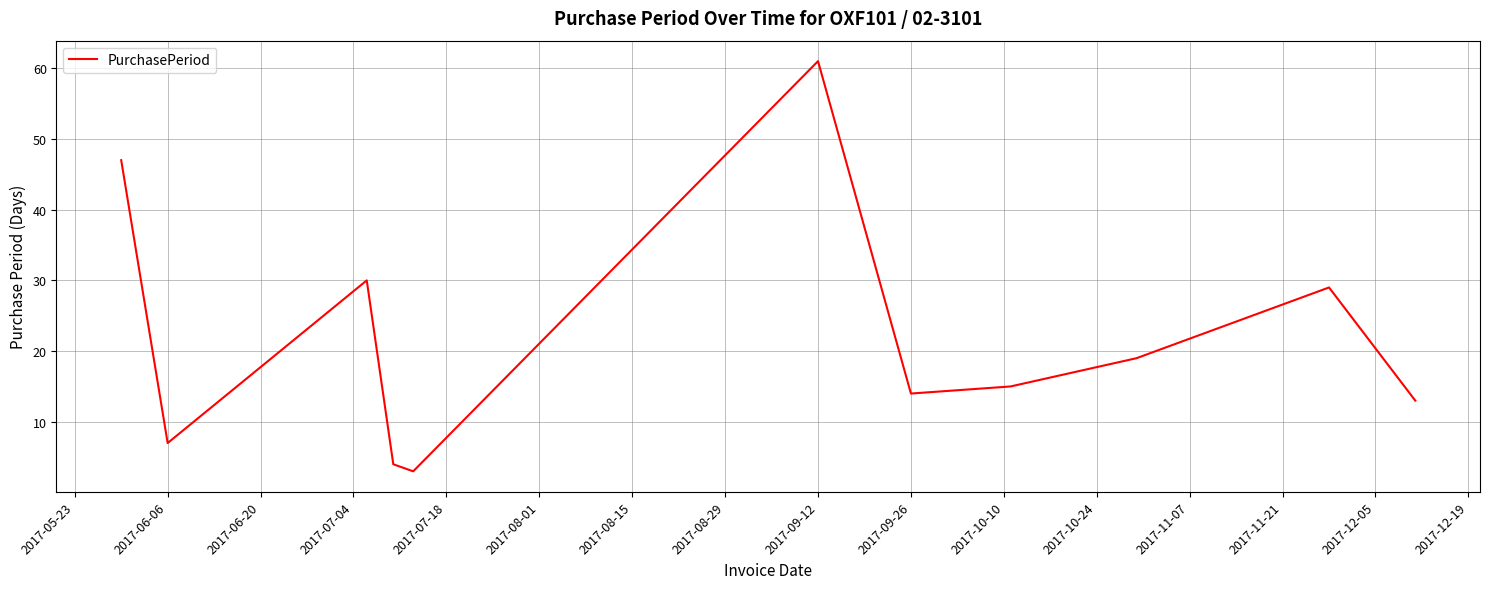

True or false: there are more than 0 points higher than both neighbors.

True